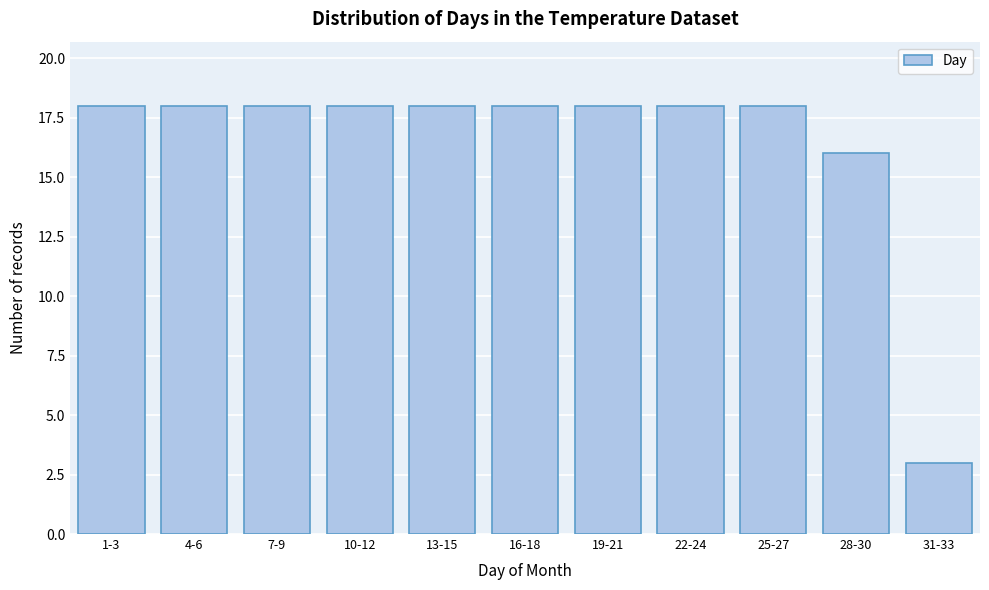

Reading right to left, transcribe all the data shown in this chart.

31-33=3	28-30=16	25-27=18	22-24=18	19-21=18	16-18=18	13-15=18	10-12=18	7-9=18	4-6=18	1-3=18